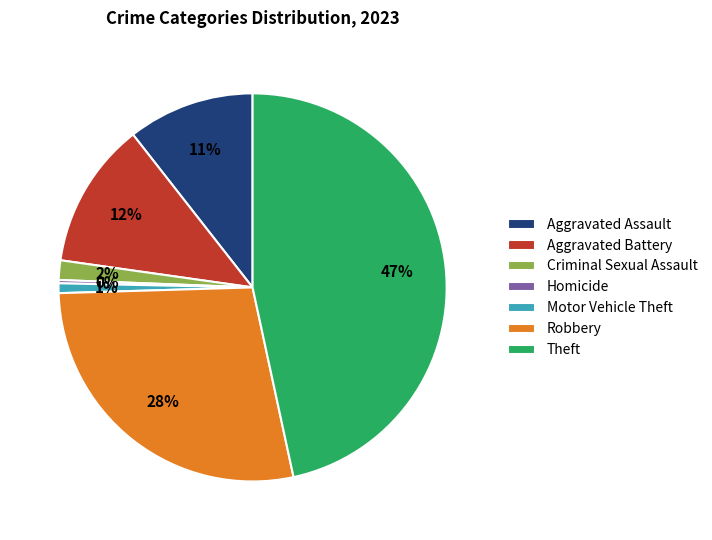

To the nearest percent, what is the combined percentage of Robbery and Criminal Sexual Assault?

30%